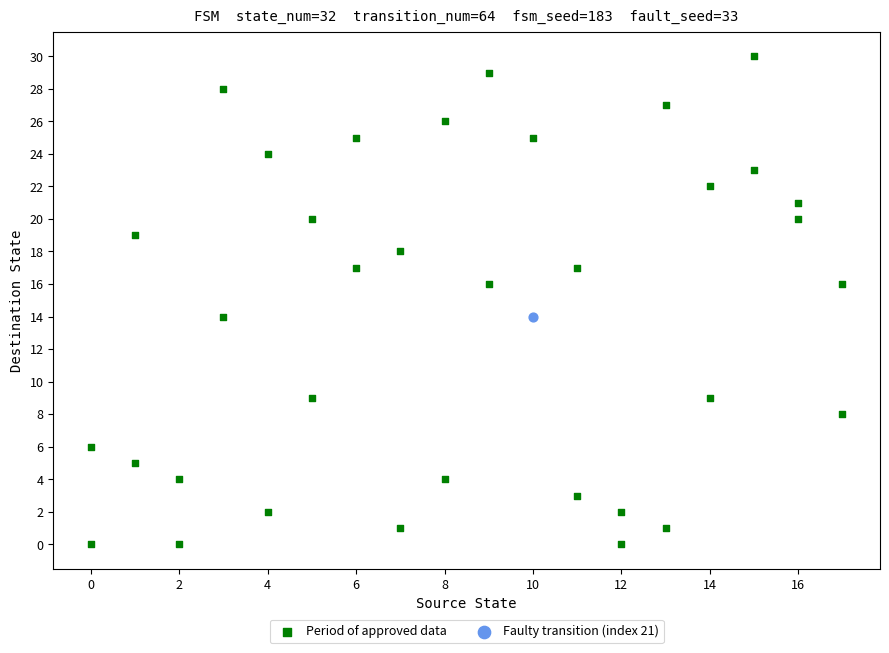

What are all the series names shown in the legend?

Period of approved data, Faulty transition (index 21)